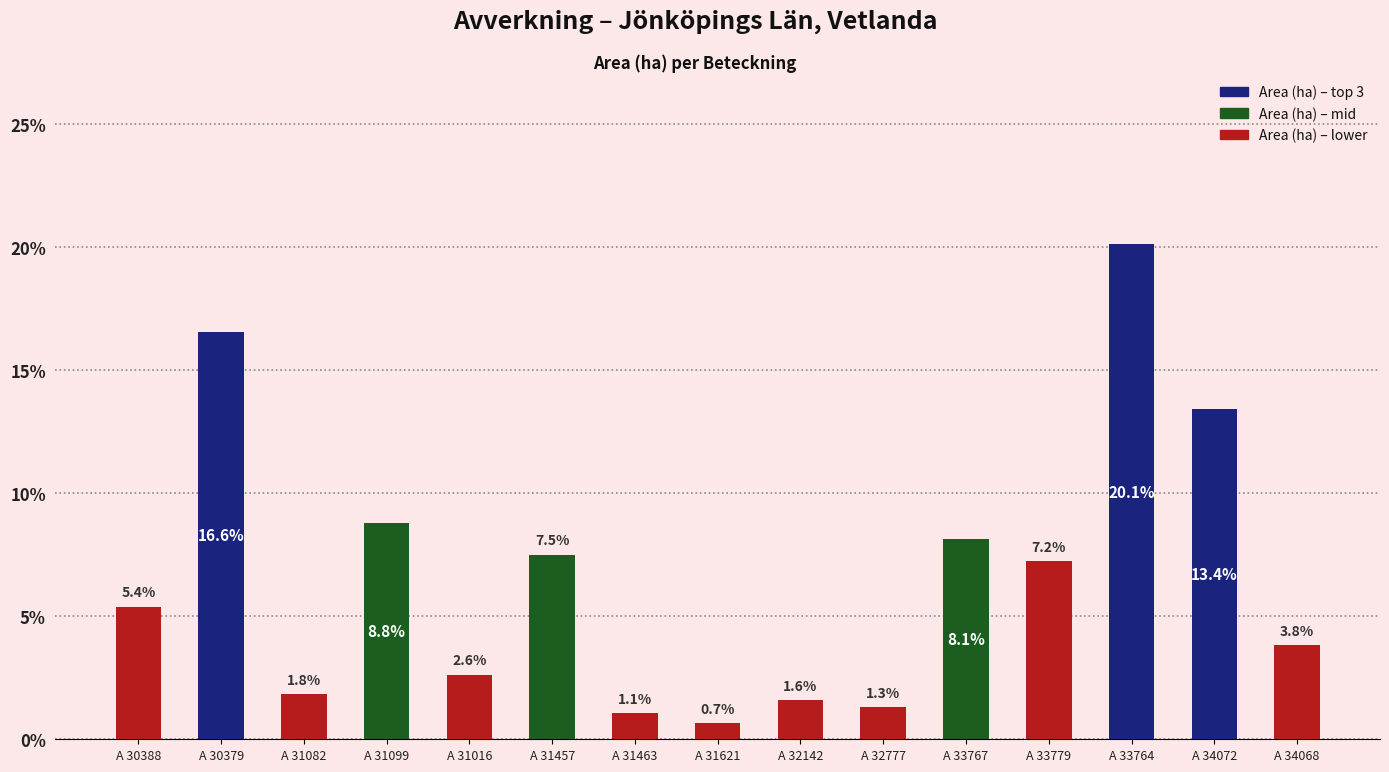

List the labels in order of value, largest first.

A 33764, A 30379, A 34072, A 31099, A 33767, A 31457, A 33779, A 30388, A 34068, A 31016, A 31082, A 32142, A 32777, A 31463, A 31621